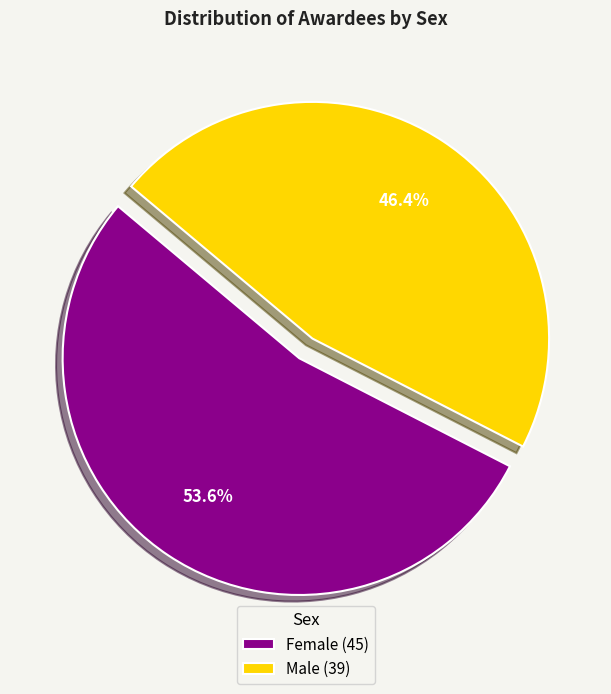

Which slice is the smallest?

Male